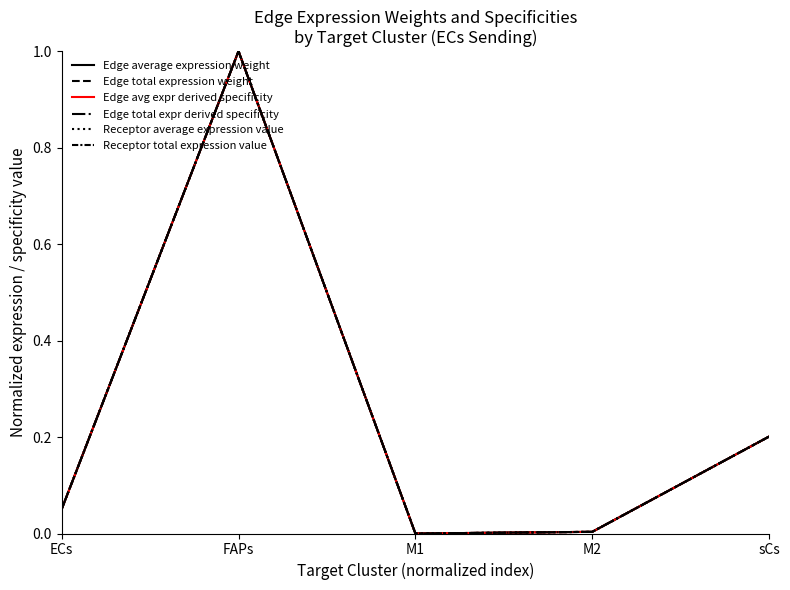

List the series in order of their peak value, highest first.

Edge average expression weight, Edge total expression weight, Edge avg expr derived specificity, Edge total expr derived specificity, Receptor average expression value, Receptor total expression value